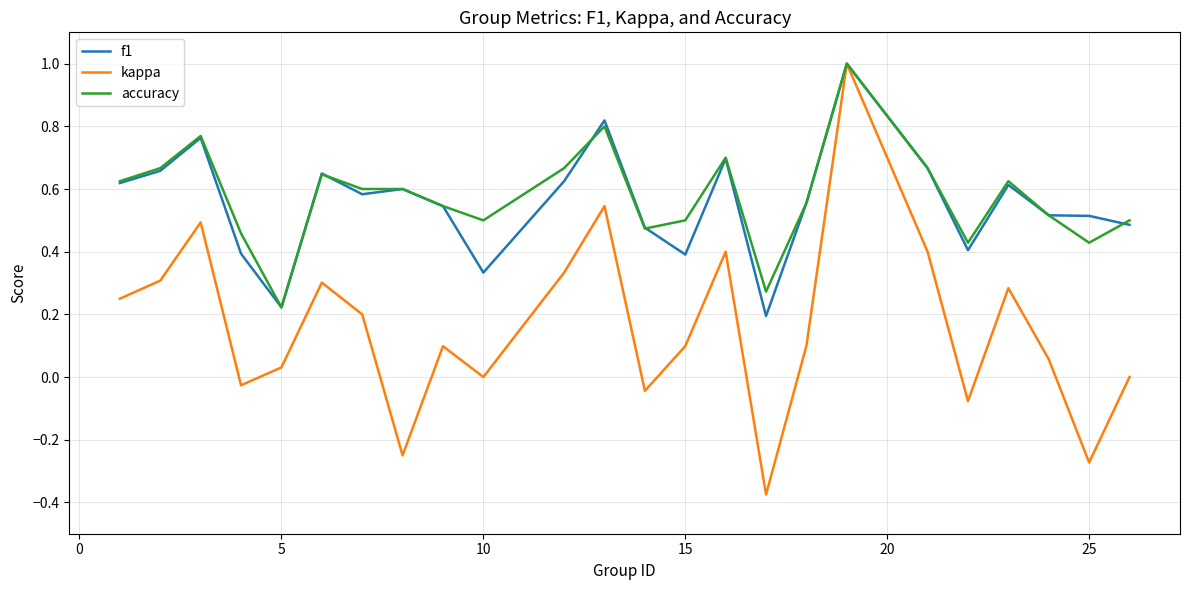

How many lines are shown in the chart?

3